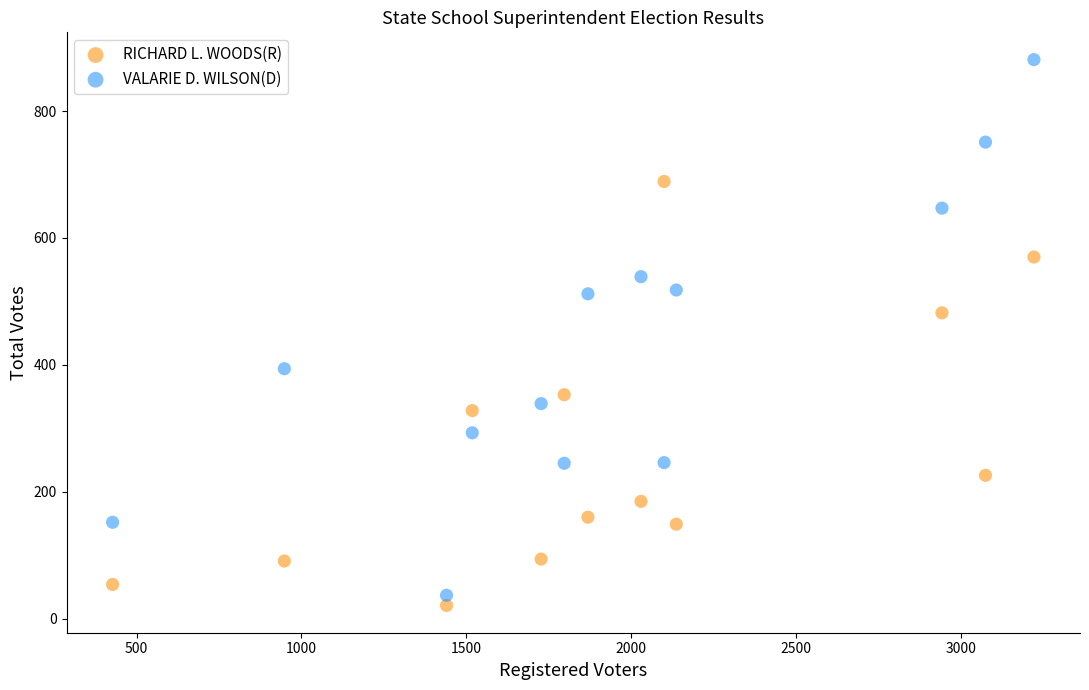

Which series contains the highest Y value?

VALARIE D. WILSON(D)